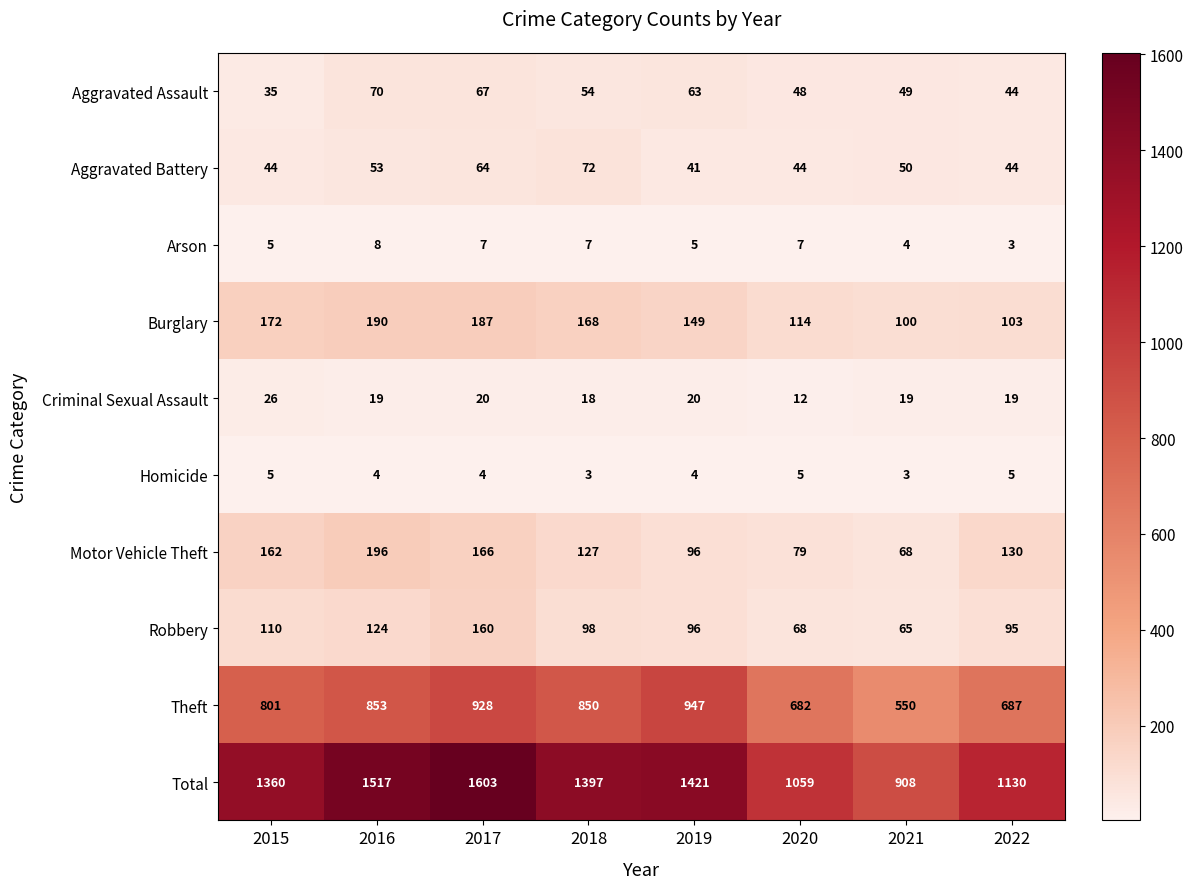

Rank the series by their maximum value, from lowest to highest.

Homicide, Arson, Criminal Sexual Assault, Aggravated Assault, Aggravated Battery, Robbery, Burglary, Motor Vehicle Theft, Theft, Total